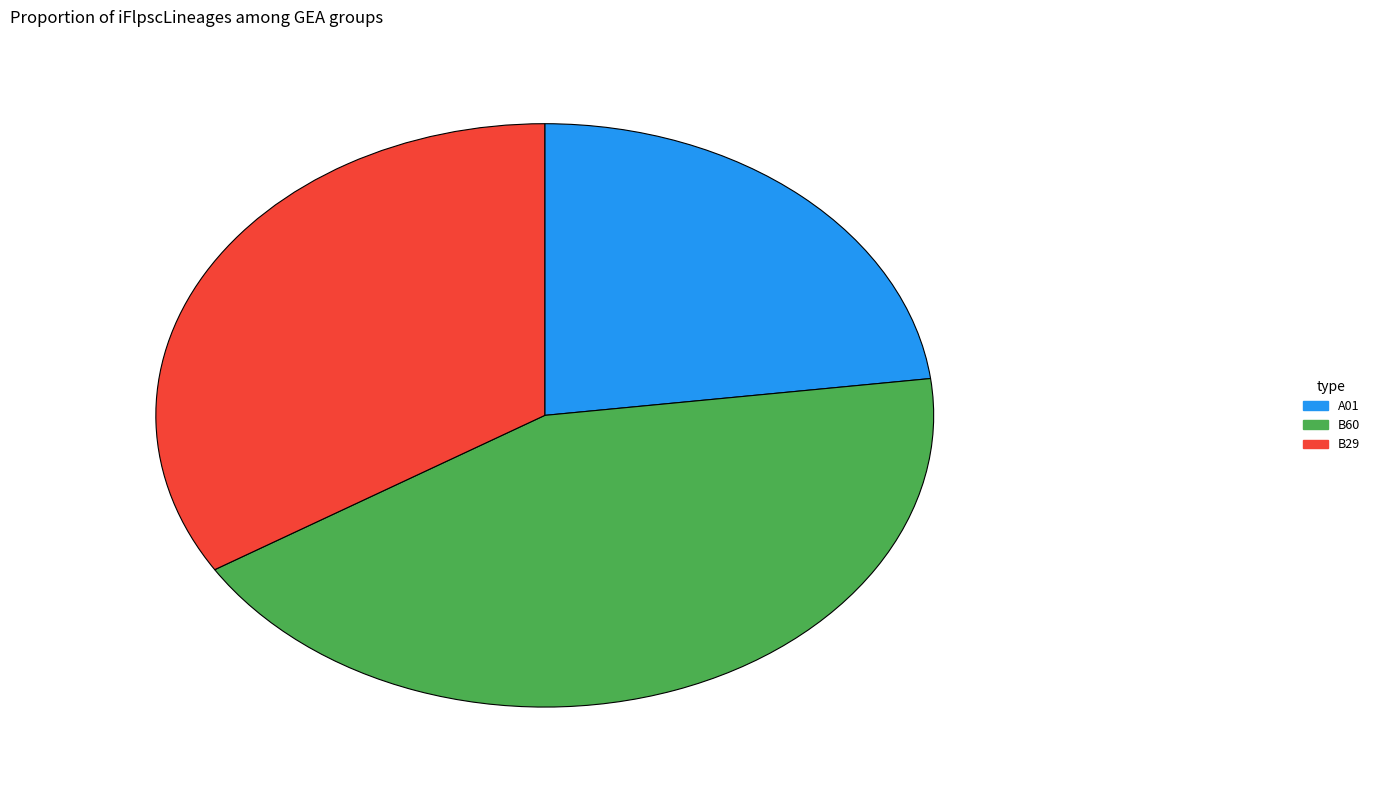

Is there a majority slice in this chart?

No